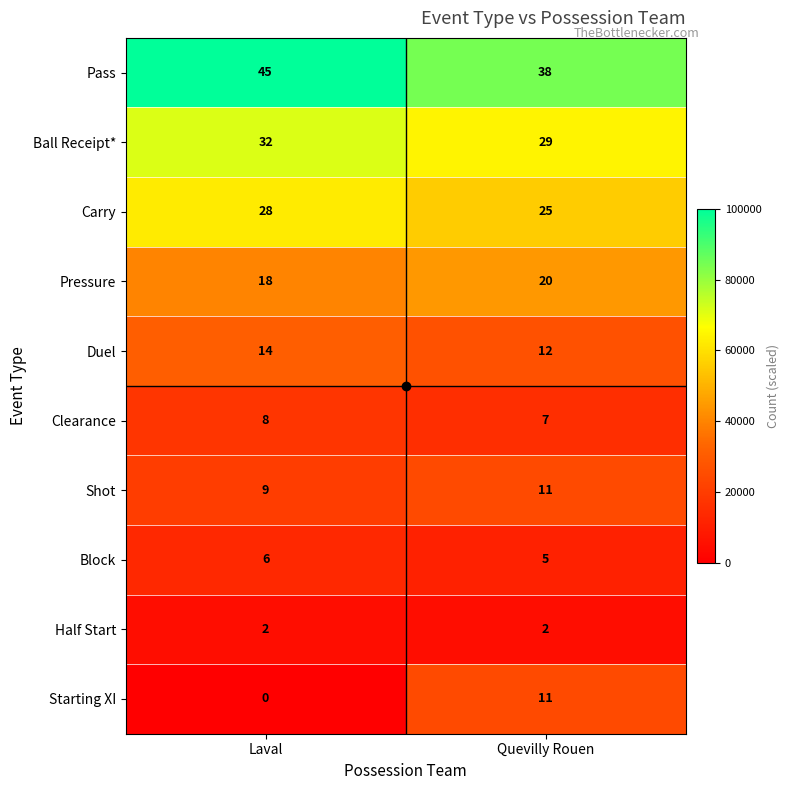

Is the value of Clearance at Quevilly Rouen greater than the value of Pressure at Laval?

No